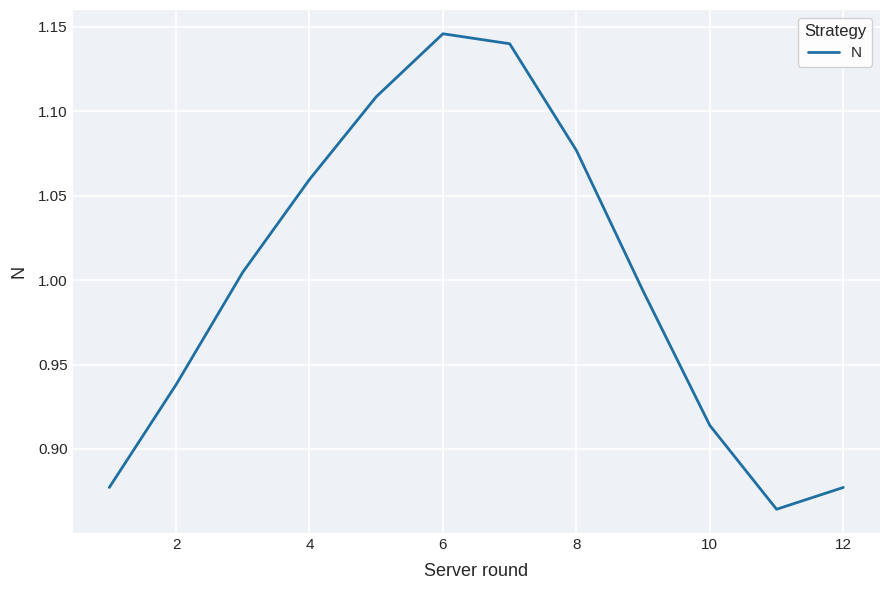

What is the difference between the maximum and second lowest values?

0.3